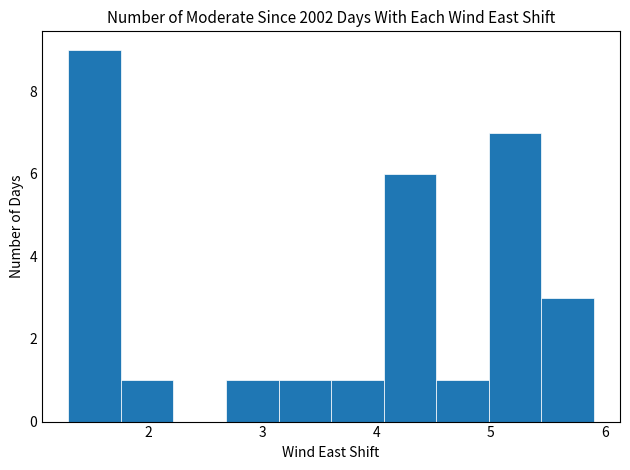

Reading left to right, list every bar in this chart as the range it spans on the x-axis followed by its height. Neither the bar edges nor the heights are printed on the chart, so give them approximately, as read against the axes.

1.30 to 1.76: 9
1.76 to 2.22: 1
2.22 to 2.68: 0
2.68 to 3.14: 1
3.14 to 3.60: 1
3.60 to 4.06: 1
4.06 to 4.52: 6
4.52 to 4.98: 1
4.98 to 5.44: 7
5.44 to 5.90: 3